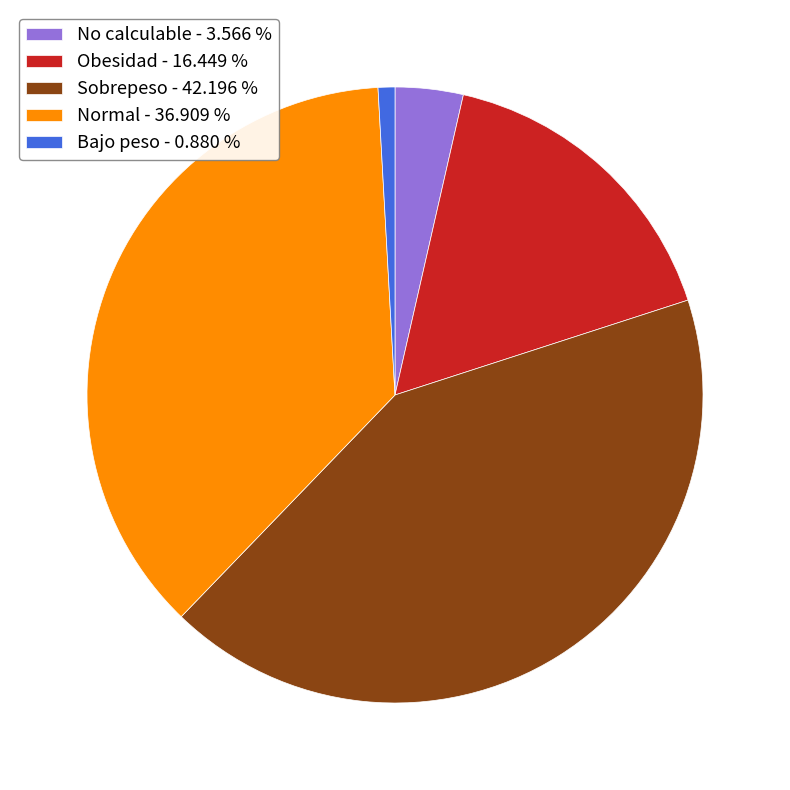

Is it true that Sobrepeso is 48% of the pie?

False